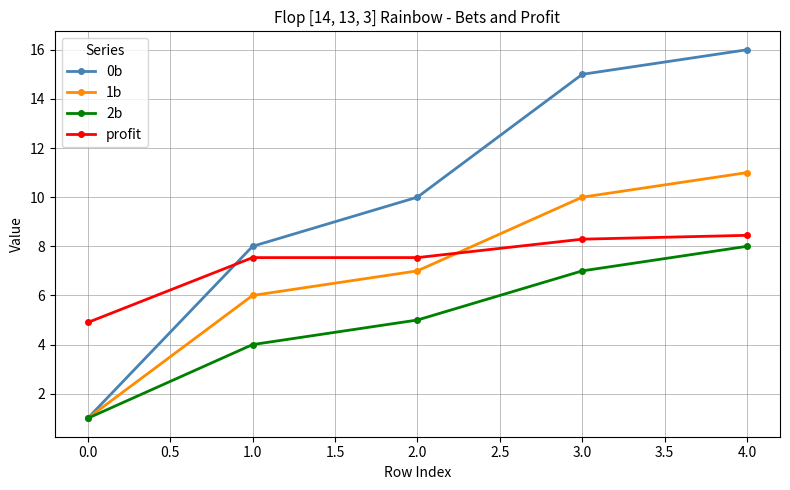

True or false: 2b and profit intersect in this chart.

False